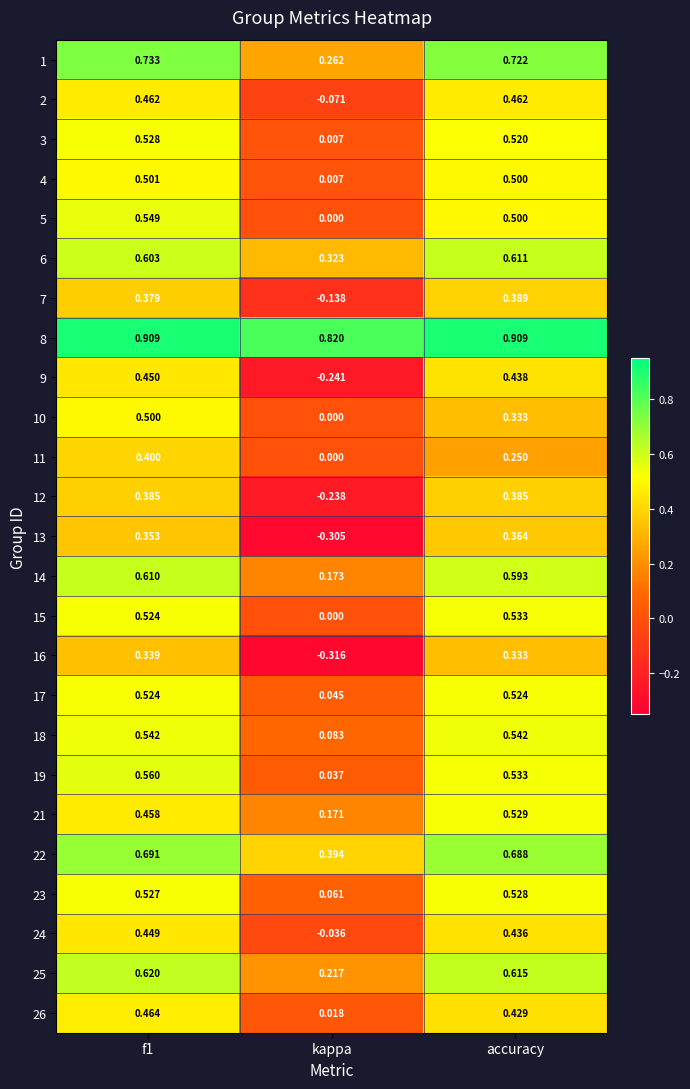

Which category has the lowest value in the 10 series?

kappa